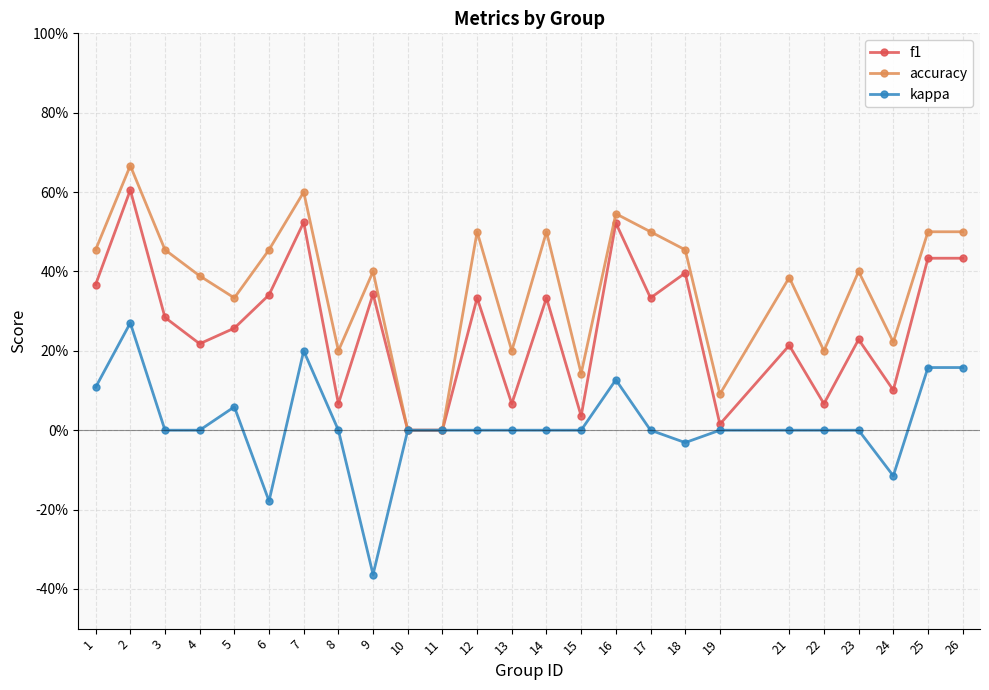

What are all the series names shown in the legend?

f1, accuracy, kappa